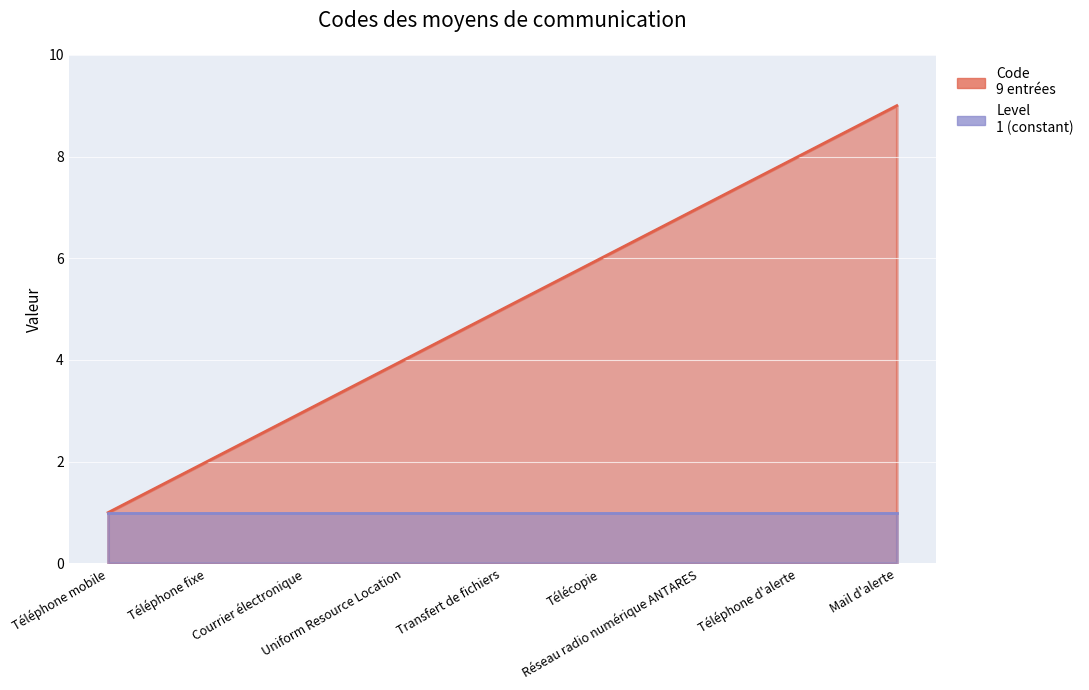

Where does the data first go above 5?

Télécopie